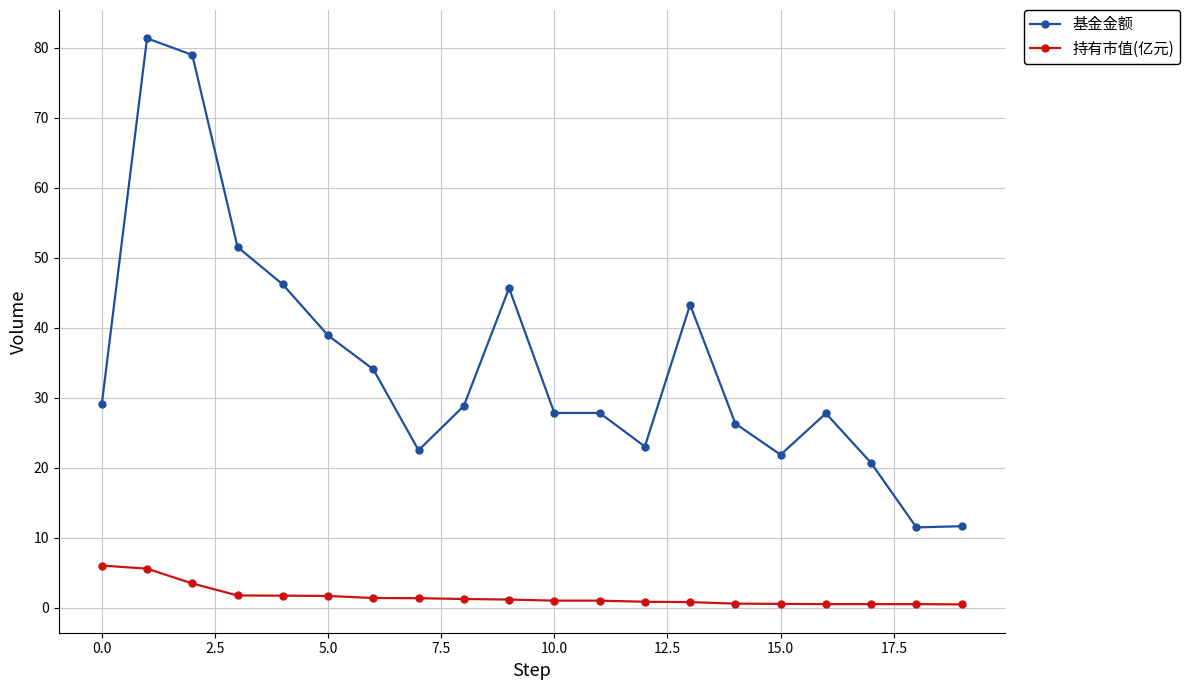

What is the maximum value shown in the chart?

81.3